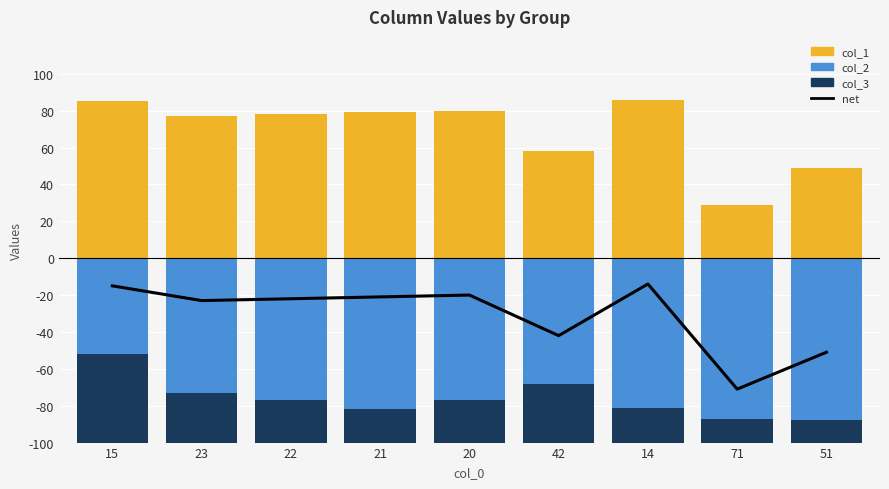

Reading left to right, what are all the values shown in this chart?

net (col_1 - col_2 - col_3): -15	-23	-22	-21	-20	-42	-14	-71	-51
col_1: 85	77	78	79	80	58	86	29	49
col_2: -52	-73	-77	-82	-77	-68	-81	-87	-88
col_3: -48	-27	-23	-18	-23	-32	-19	-13	-12